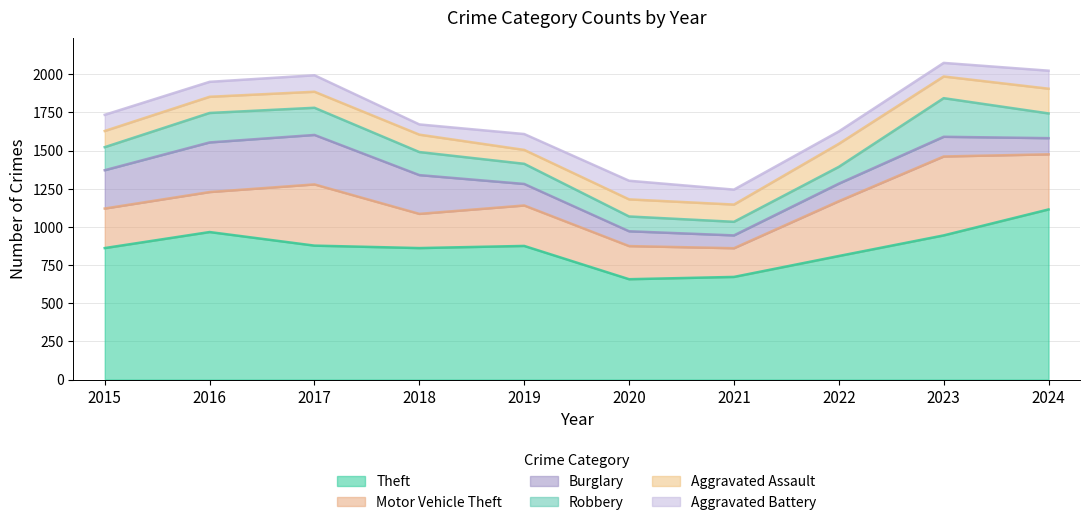

Which category has the highest value in the Robbery series?

2023